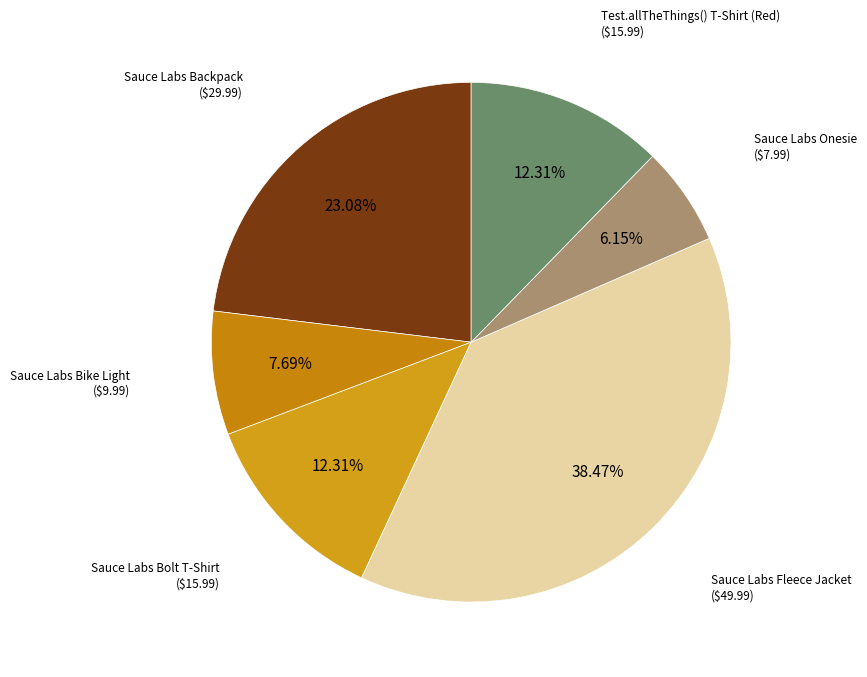

Which slice is the largest?

Sauce Labs Fleece Jacket
($49.99)